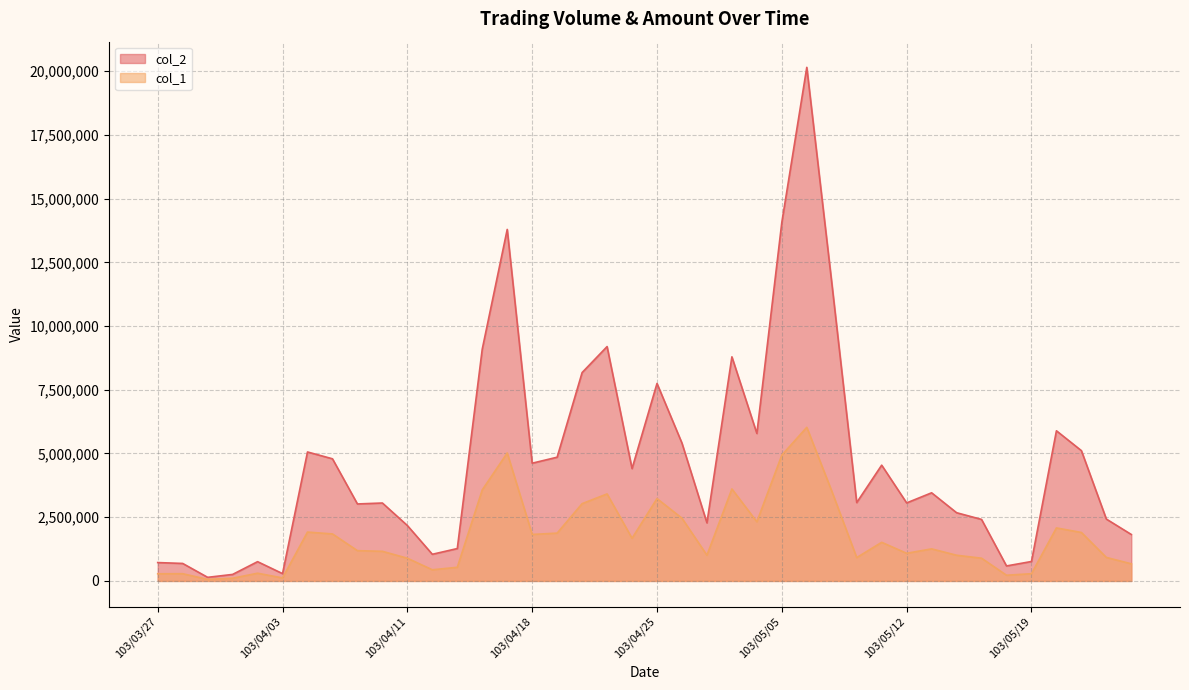

Reading right to left, what are all the values shown in this chart?

col_2: 103/05/23=1822160	103/05/22=2426820	103/05/21=5111590	103/05/20=5890940	103/05/19=762790	103/05/16=588200	103/05/15=2413340	103/05/14=2676760	103/05/13=3457880	103/05/12=3061150	103/05/09=4542070	103/05/08=3074180	103/05/07=11701660	103/05/06=20149420	103/05/05=14067730	103/05/02=5786260	103/04/30=8792290	103/04/29=2279000	103/04/28=5406710	103/04/25=7747870	103/04/24=4407700	103/04/23=9194690	103/04/22=8174390	103/04/21=4854780	103/04/18=4618860	103/04/17=13790990	103/04/16=9095040	103/04/15=1270460	103/04/14=1046030	103/04/11=2174480	103/04/10=3057250	103/04/09=3020210	103/04/08=4791930	103/04/07=5059590	103/04/03=287230	103/04/02=755920	103/04/01=255390	103/03/31=141480	103/03/28=686480	103/03/27=720610
col_1: 103/05/23=672000	103/05/22=922000	103/05/21=1901000	103/05/20=2080000	103/05/19=284000	103/05/16=224000	103/05/15=892000	103/05/14=1008000	103/05/13=1258000	103/05/12=1085000	103/05/09=1515000	103/05/08=916000	103/05/07=3525000	103/05/06=6027000	103/05/05=4937000	103/05/02=2321000	103/04/30=3609000	103/04/29=1009000	103/04/28=2461000	103/04/25=3231000	103/04/24=1674000	103/04/23=3414000	103/04/22=3032000	103/04/21=1876000	103/04/18=1824000	103/04/17=5020000	103/04/16=3571000	103/04/15=535000	103/04/14=438000	103/04/11=891000	103/04/10=1162000	103/04/09=1188000	103/04/08=1844000	103/04/07=1917000	103/04/03=118000	103/04/02=303000	103/04/01=106000	103/03/31=61000	103/03/28=284000	103/03/27=281000